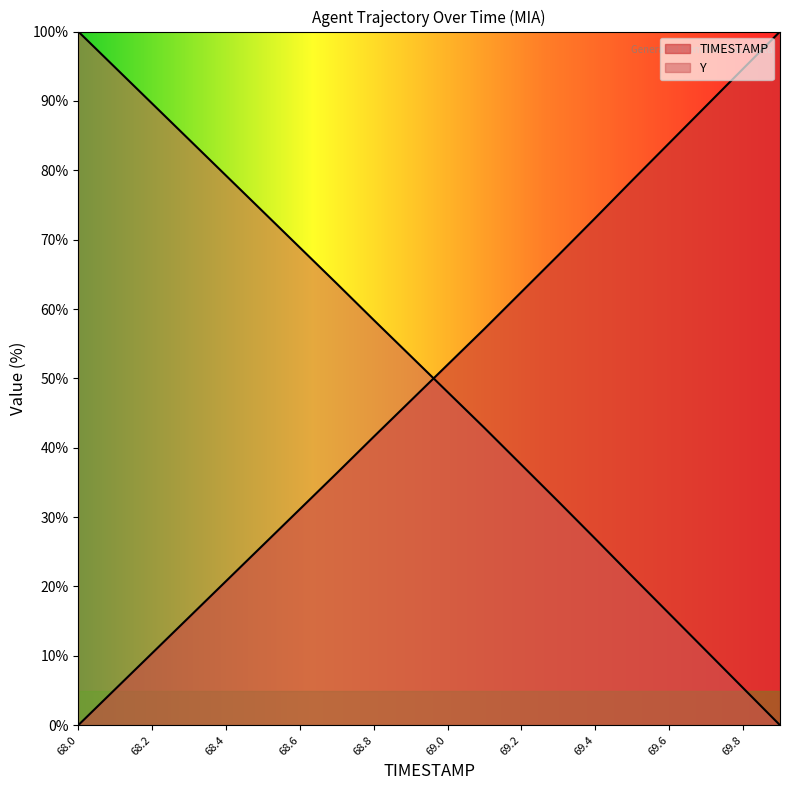

Reading left to right, extract all data points from this chart.

TIMESTAMP: 68.0=0.0	68.1=5.2	68.2=10.4	68.3=15.6	68.4=20.8	68.5=26.0	68.6=31.1	68.7=36.3	68.8=41.6	68.9=46.8	69.0=52.0	69.1=57.2	69.2=62.5	69.3=67.8	69.4=73.1	69.5=78.6	69.6=83.9	69.7=89.3	69.8=94.6	69.9=100.0
Y: 68.0=100.0	68.1=94.8	68.2=89.6	68.3=84.4	68.4=79.2	68.5=74.0	68.6=68.9	68.7=63.7	68.8=58.4	68.9=53.2	69.0=48.0	69.1=42.8	69.2=37.5	69.3=32.2	69.4=26.9	69.5=21.4	69.6=16.1	69.7=10.7	69.8=5.4	69.9=0.0